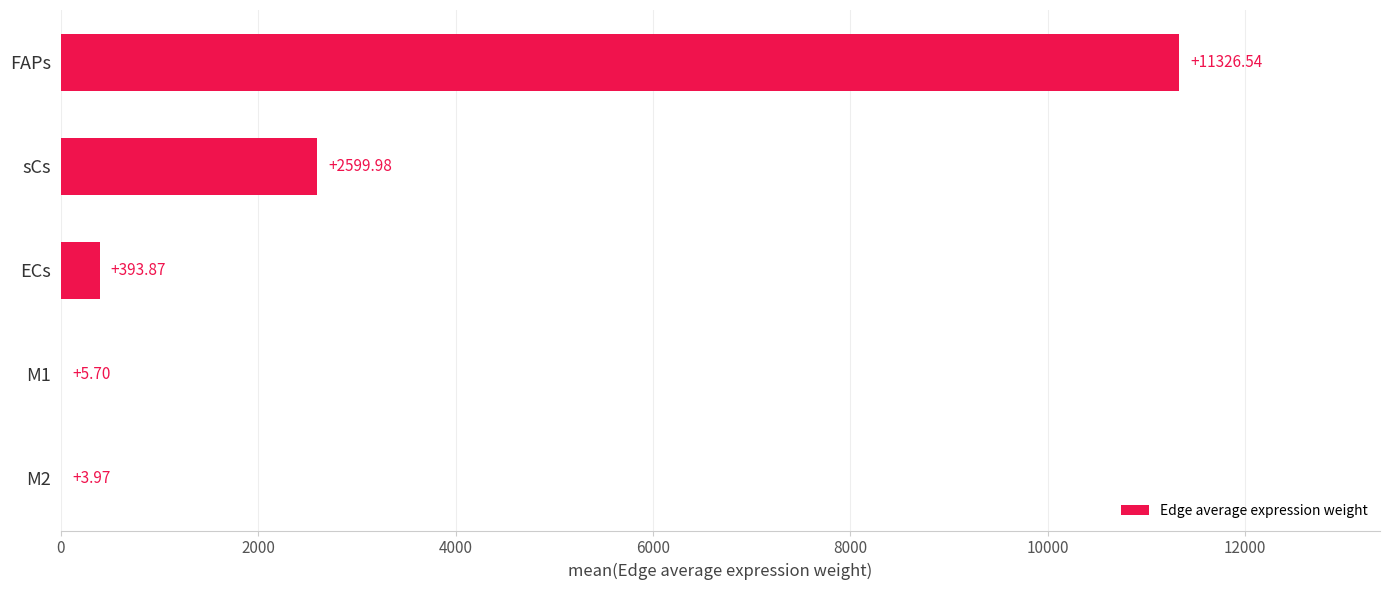

How many values exceed 393?

3